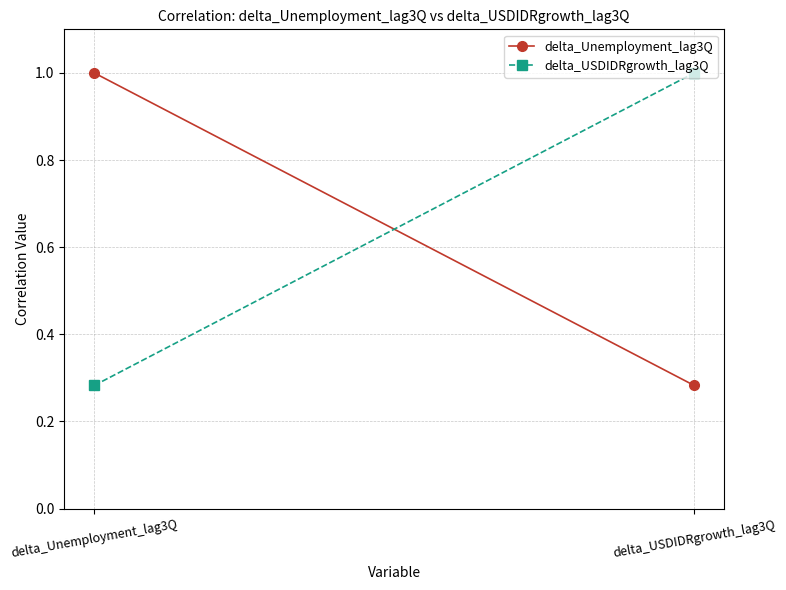

What is the difference between the delta_USDIDRgrowth_lag3Q values at delta_USDIDRgrowth_lag3Q and delta_Unemployment_lag3Q?

0.7